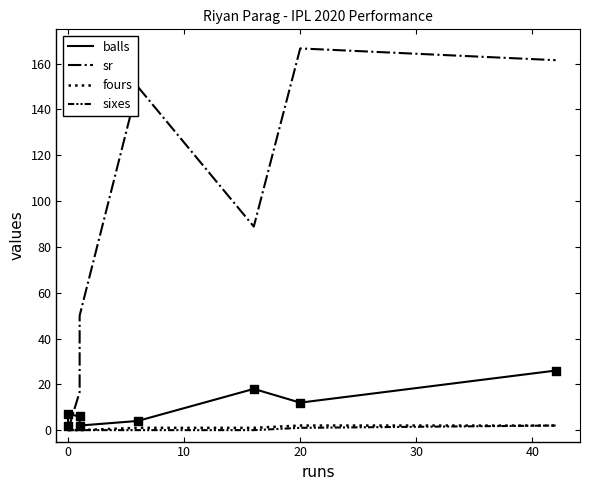

Which series has the widest spread of Y values?

sr